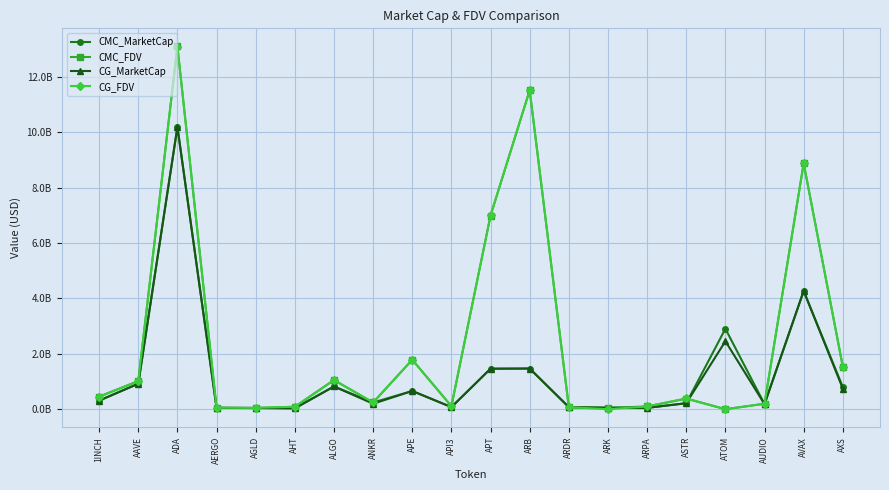

Between 1INCH and APE, which is larger?

APE